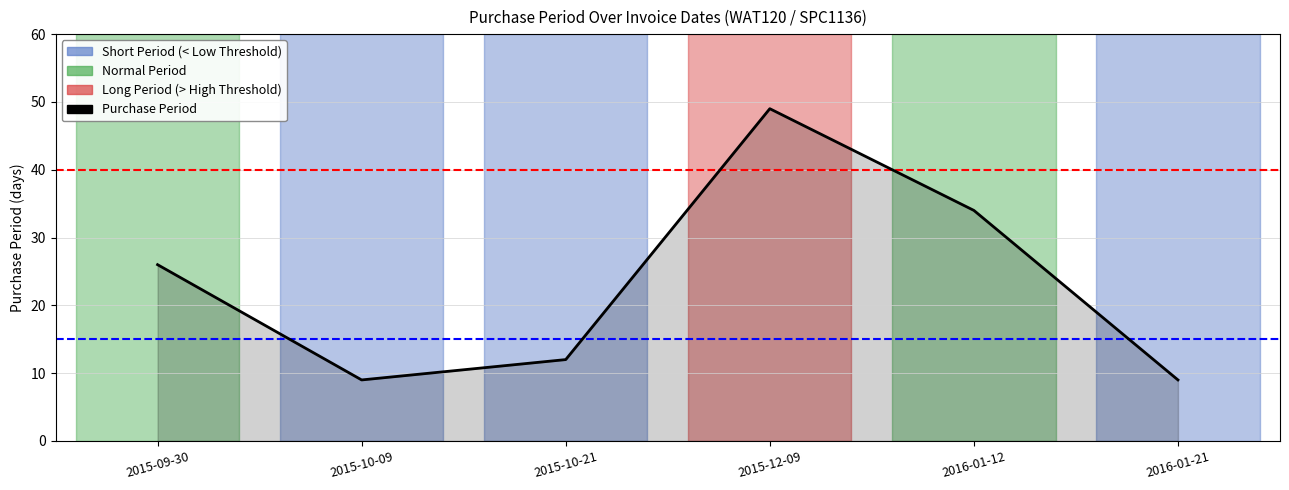

What is the average value?

23